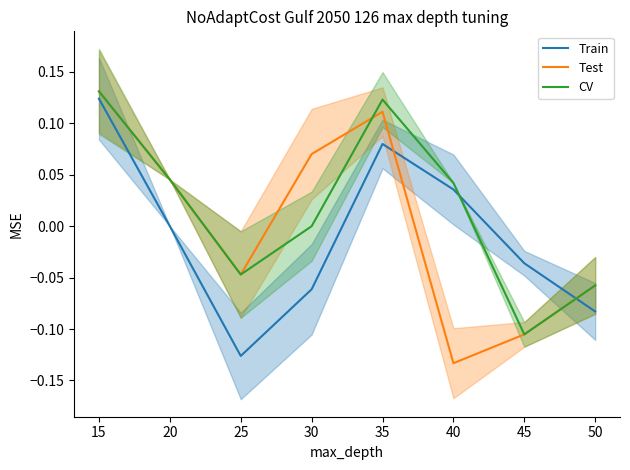

At 35, list the series in order from smallest to largest.

Train, Test, CV